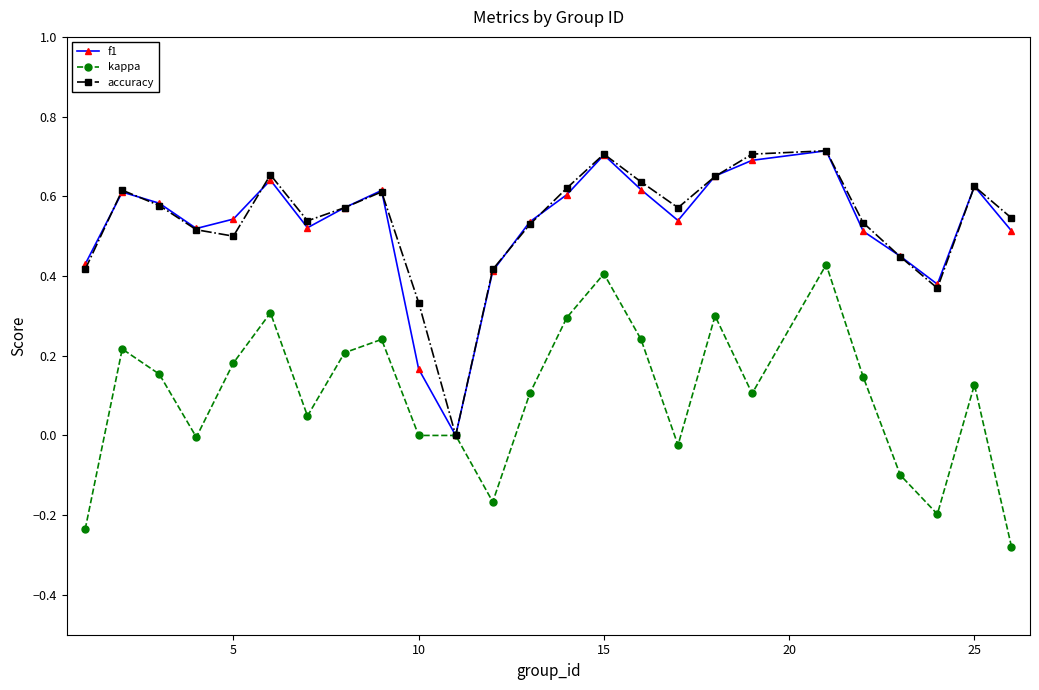

How many lines are shown in the chart?

3